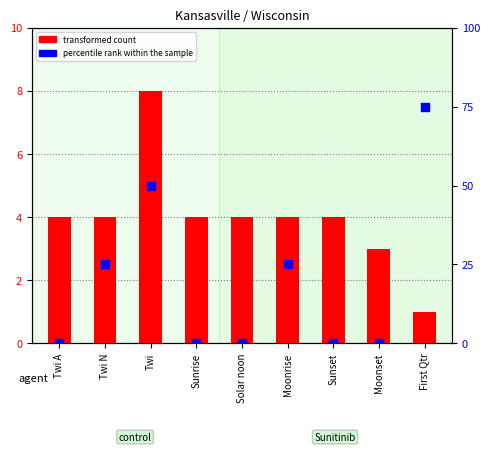

Is the value of percentile rank within the sample at Twi N greater than the value of transformed count at Sunset?

Yes